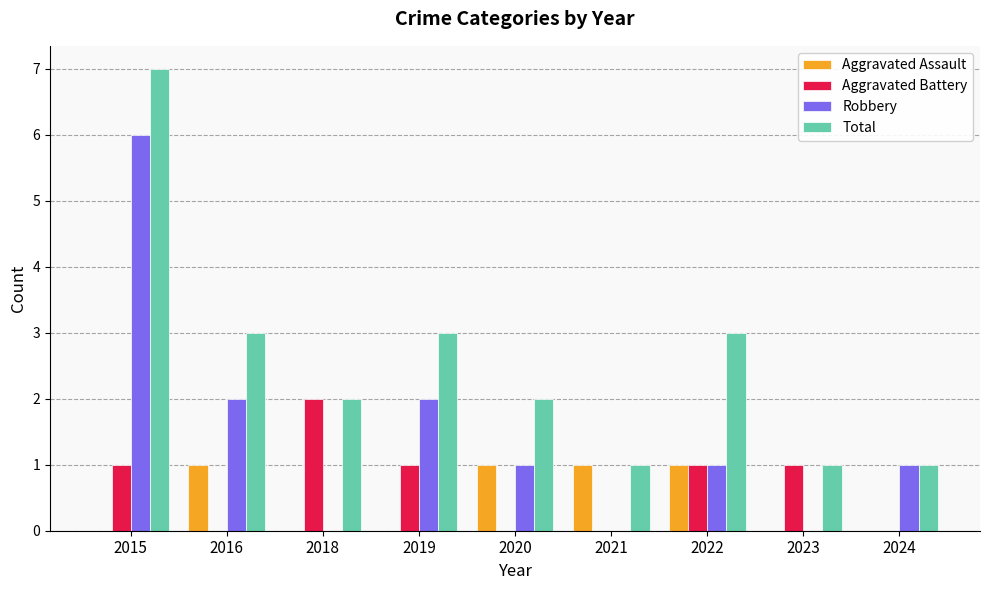

The value of Robbery at 2019 is 2. True or false?

True